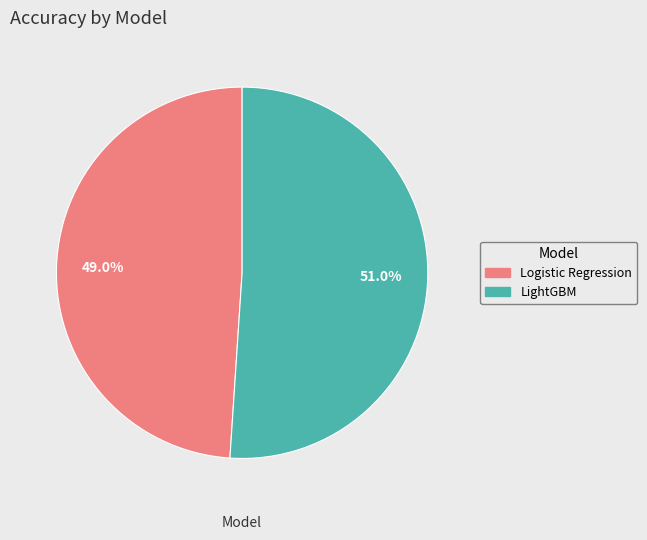

What is the largest slice in the pie chart?

LightGBM